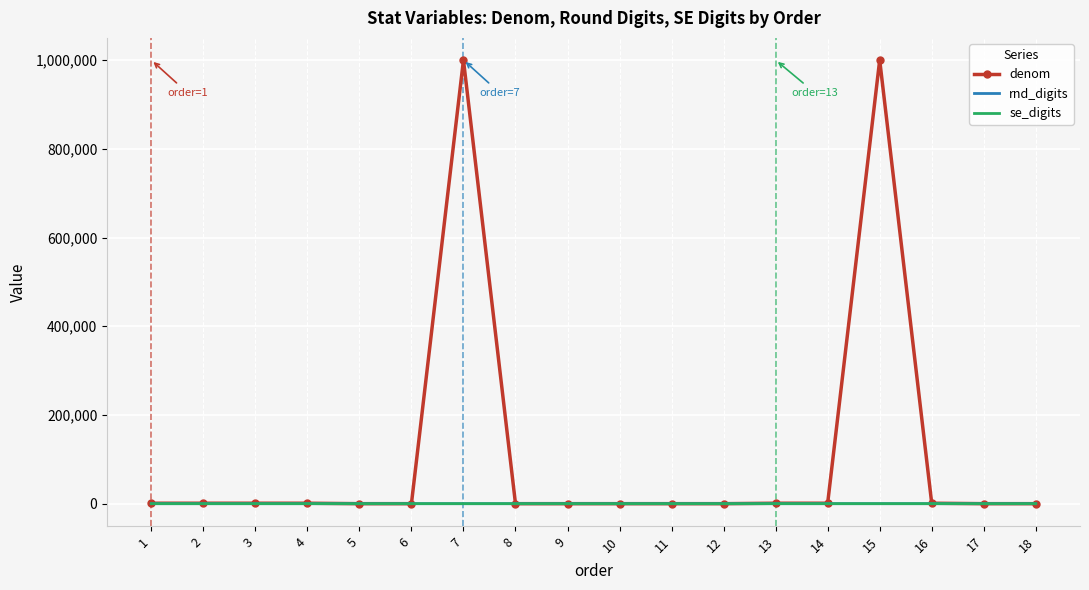

What is the highest value of the se_digits series?

2.0